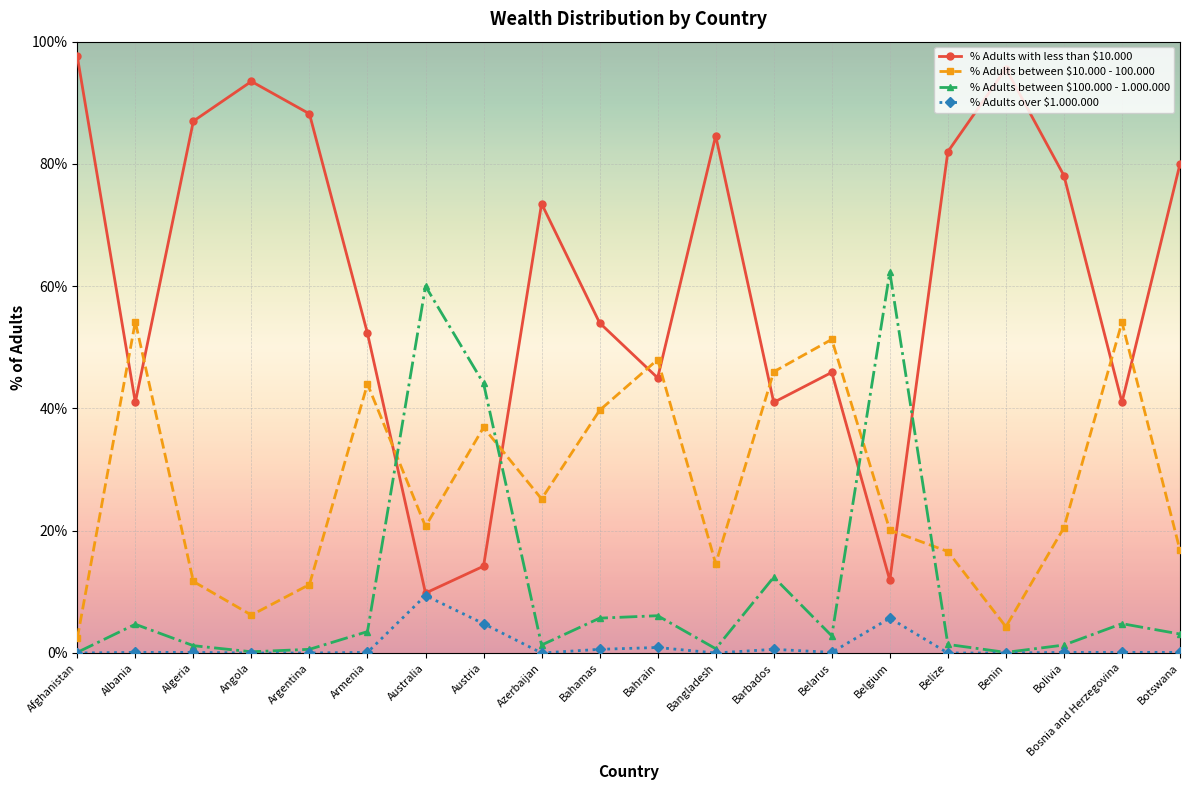

The value of % Adults with less than $10.000 at Afghanistan is 97.6. True or false?

True